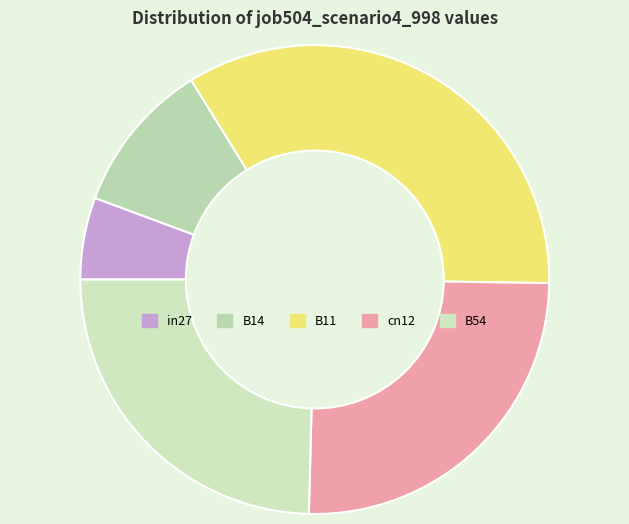

Rank the categories by value from lowest to highest.

in27, B14, B54, cn12, B11